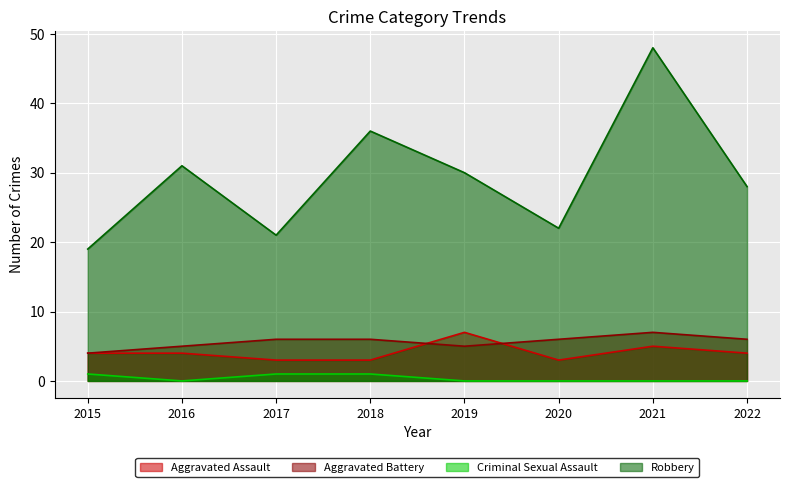

The value of Aggravated Assault at 2015 is 3. True or false?

False